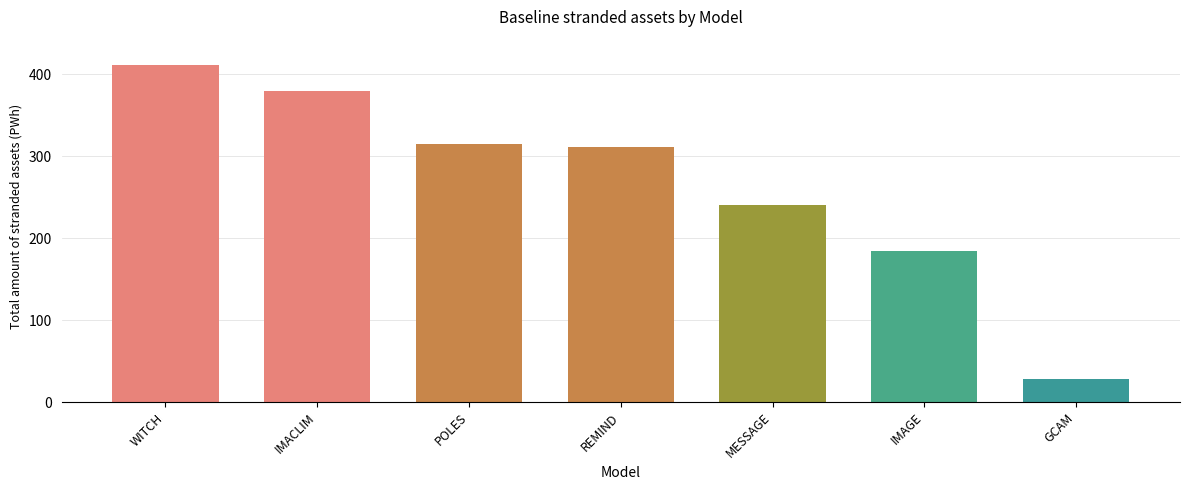

At which category does the chart reach its peak across all series?

WITCH